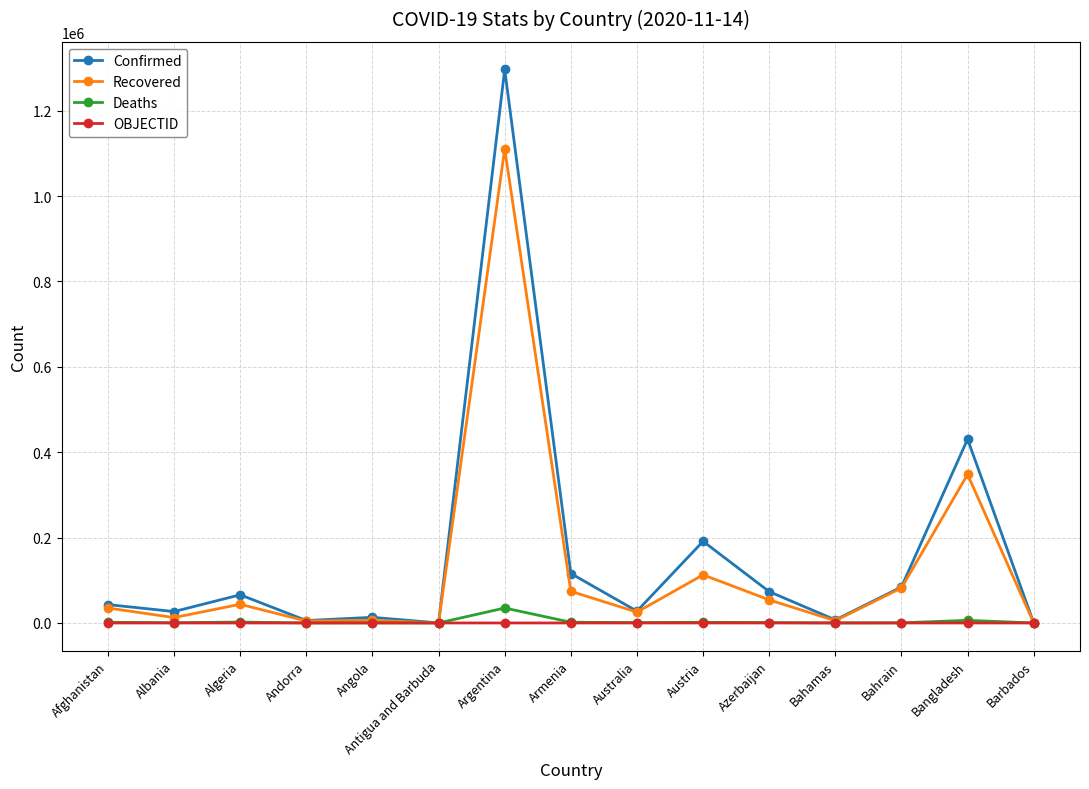

What value does the Recovered series have at Bahamas, to the nearest 50?

5300